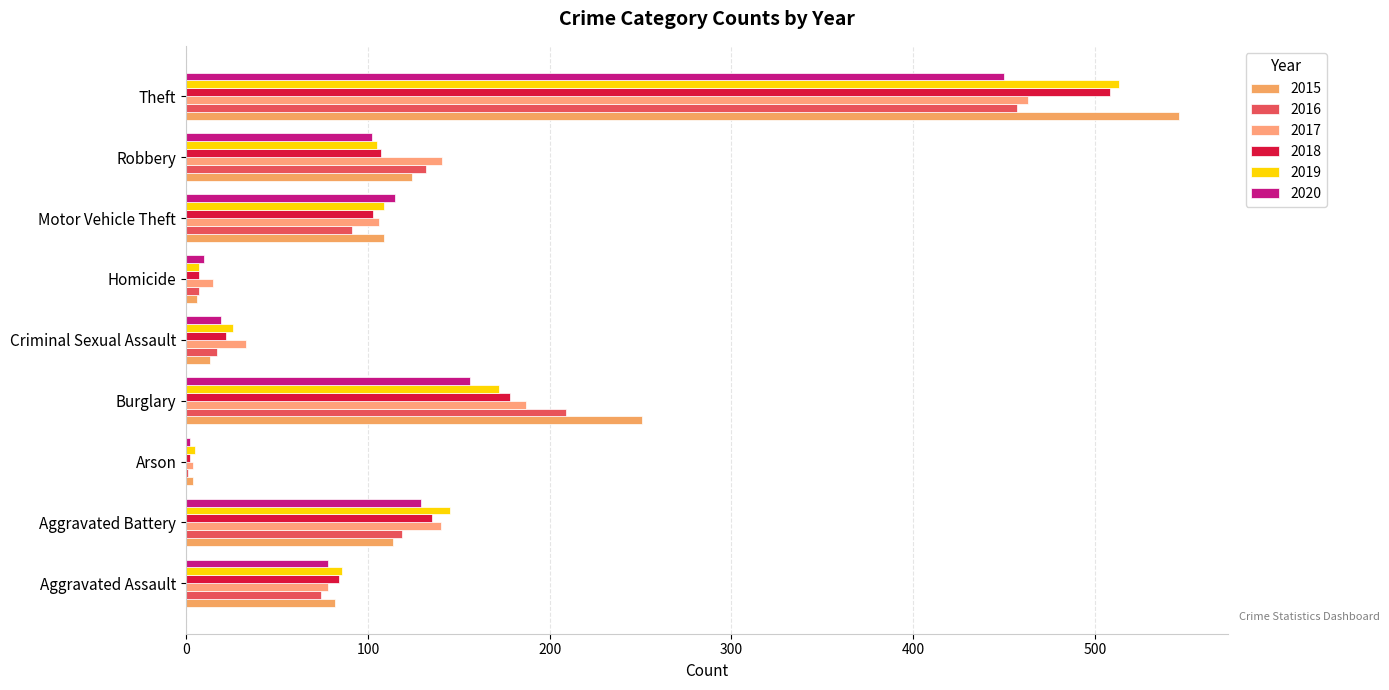

What is the average value of the 2017 series?

130